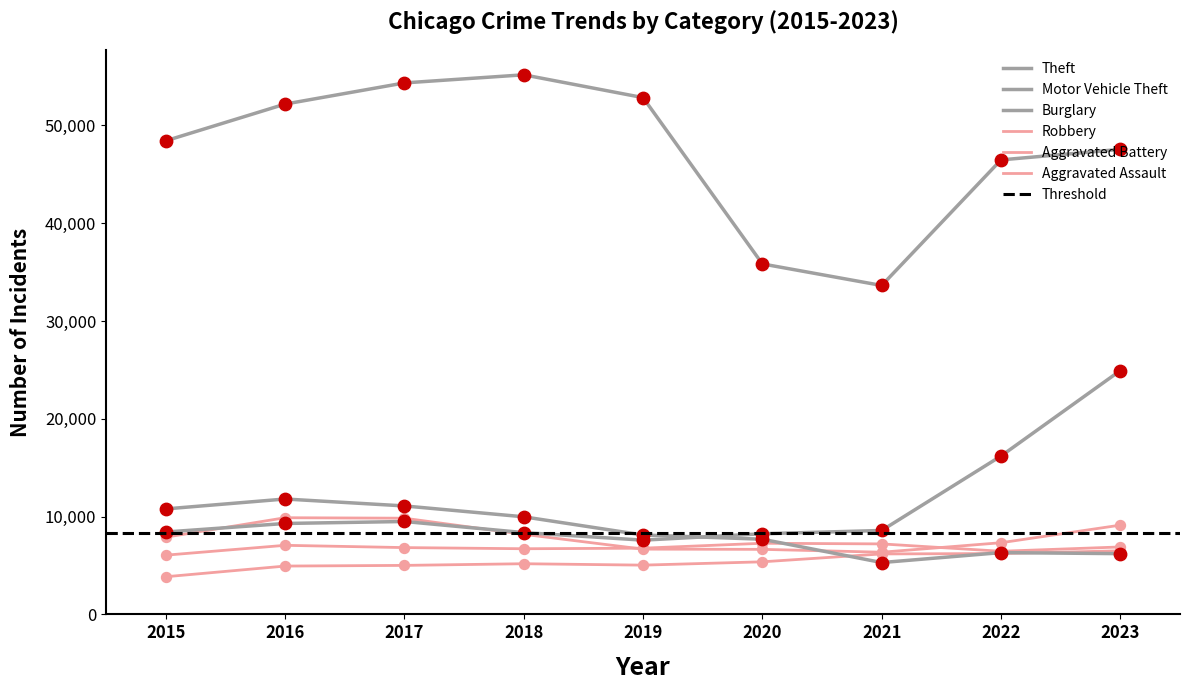

Which series has the widest spread of Y values?

Theft